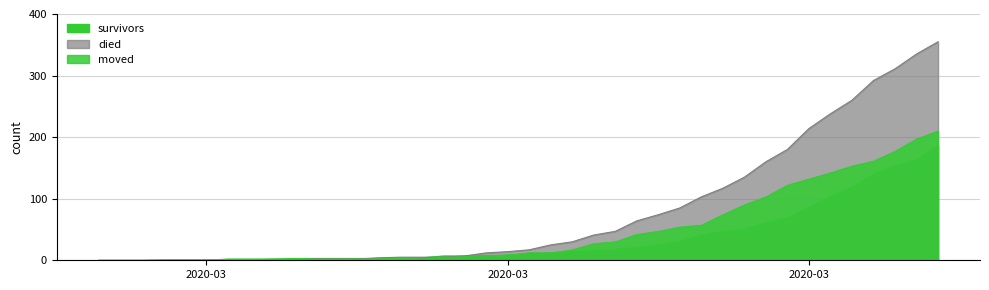

True or false: survivors has more than 0 interior local peaks.

False